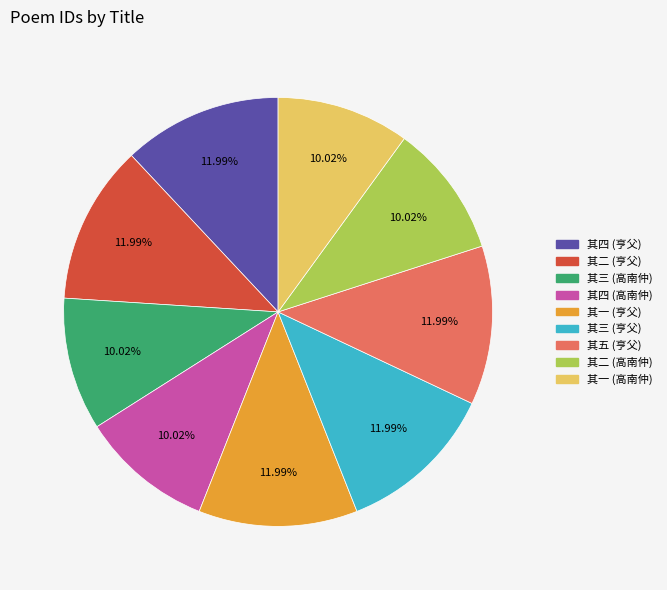

Is there a majority slice in this chart?

No